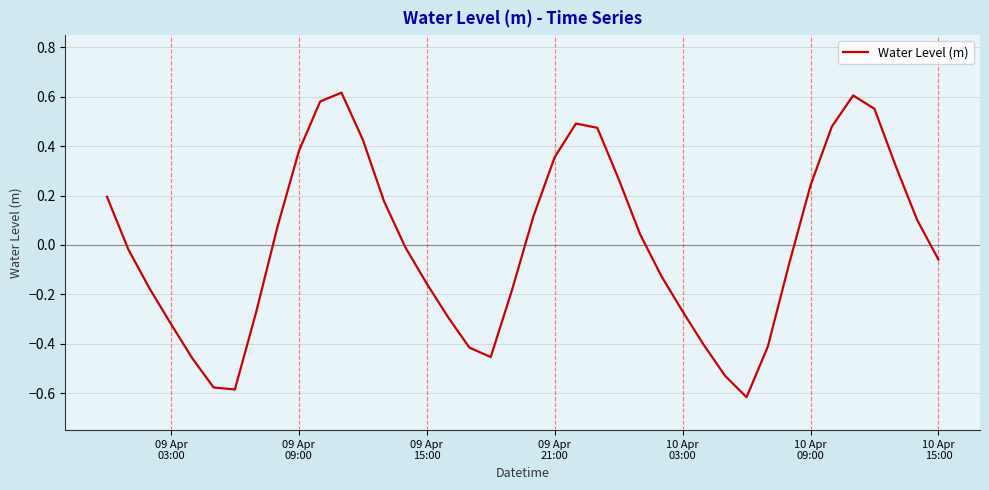

What is the difference between the maximum and minimum values?

1.2